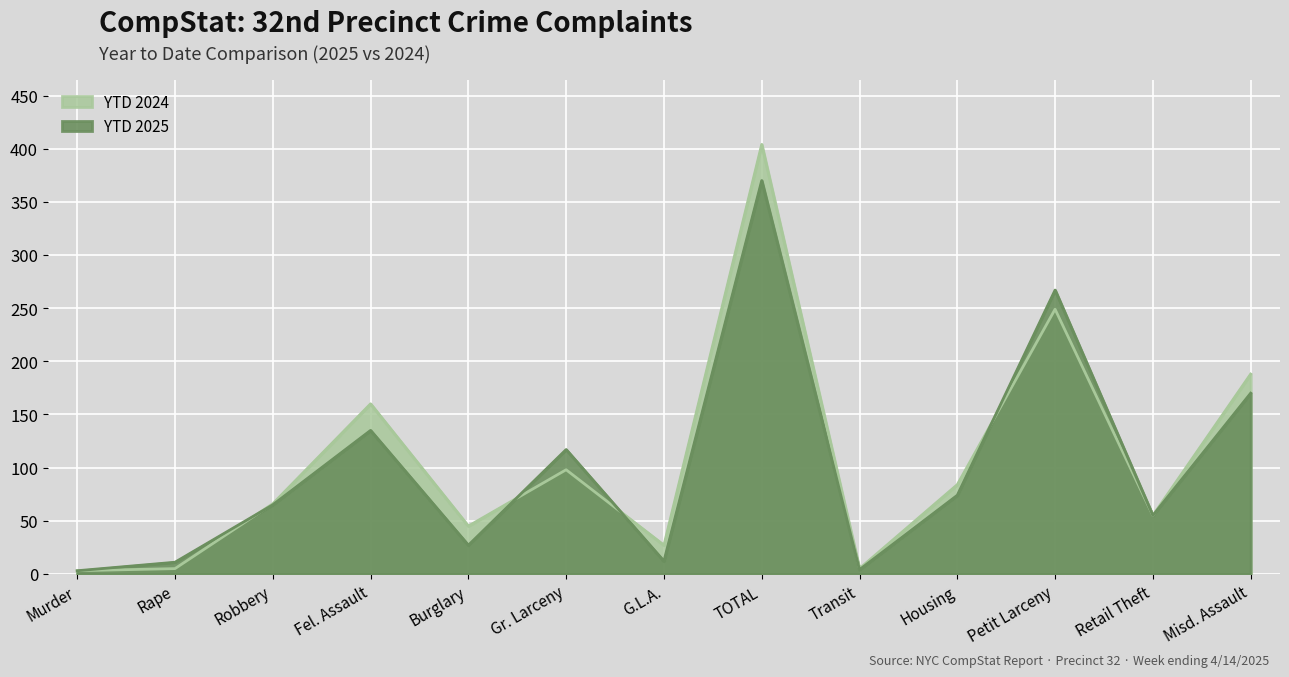

In YTD 2024, how many points are lower than both neighbors (excluding endpoints)?

4